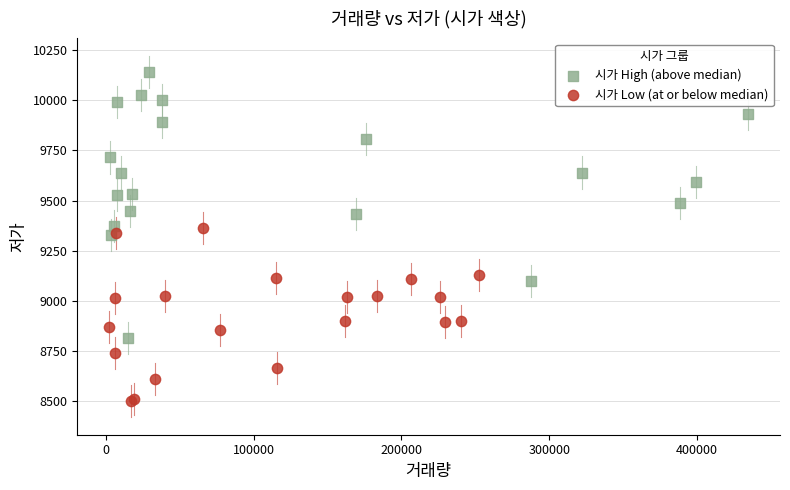

Which series contains the highest Y value?

시가 High (above median)